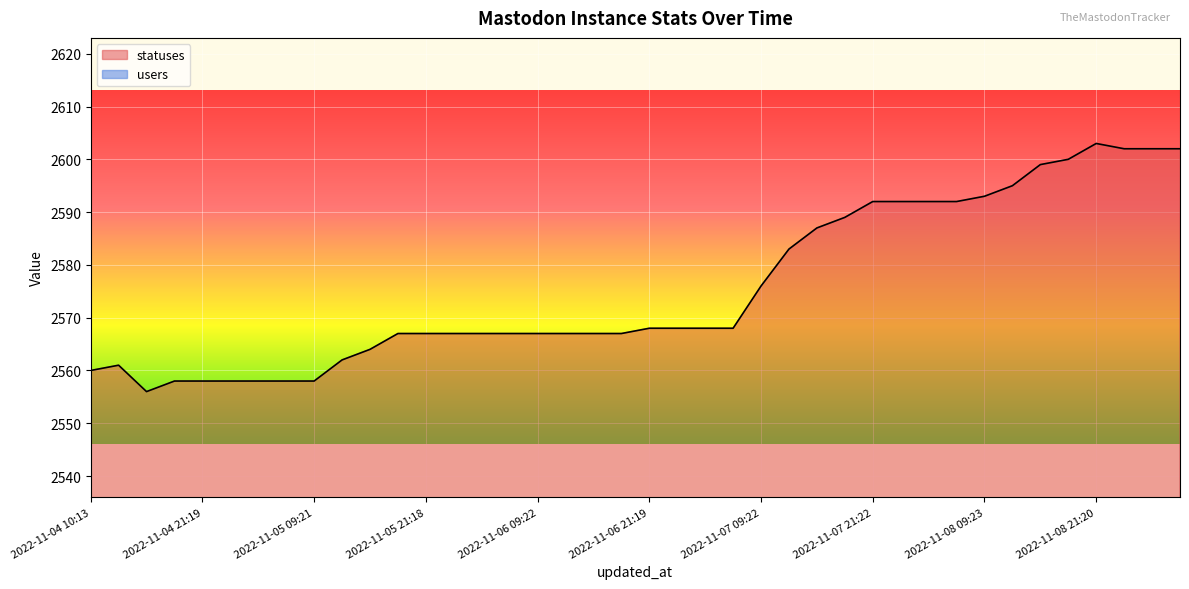

What is the minimum value for statuses?

2556